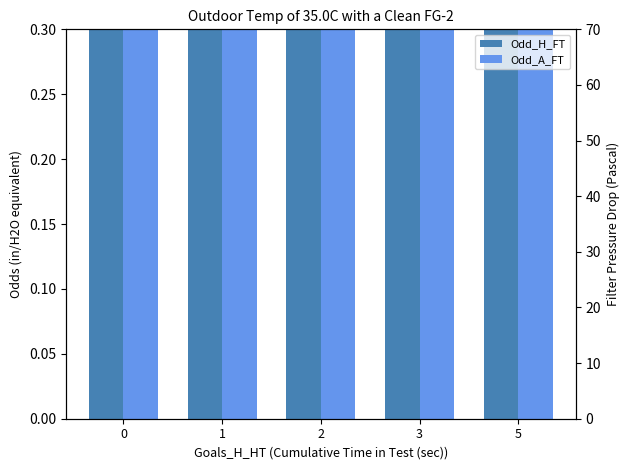

Rank the series by their average value, from highest to lowest.

Odd_A_FT, Odd_H_FT